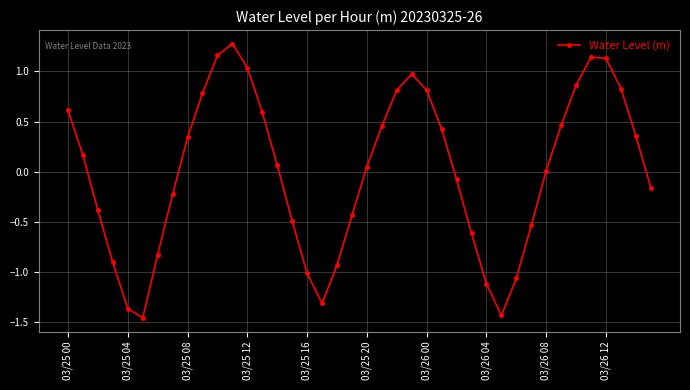

What is the difference between the maximum and second lowest values?

2.7